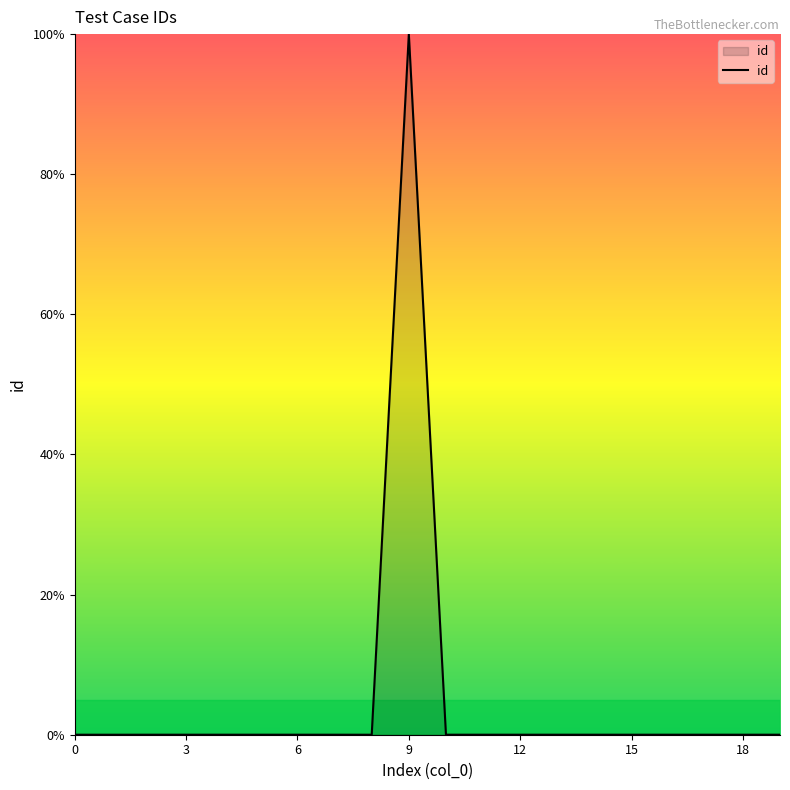

What is the greatest value displayed?

100.0